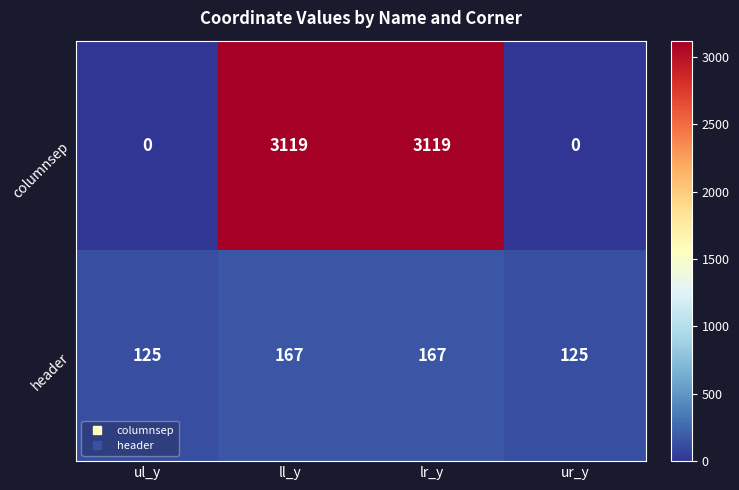

What value does the columnsep series have at ll_y?

3119